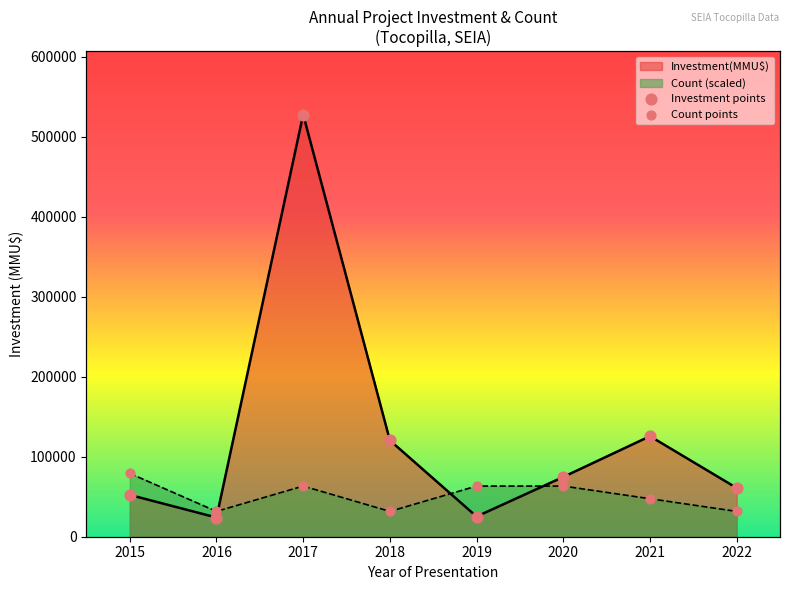

At how many categories does at least one series exceed 373212?

1